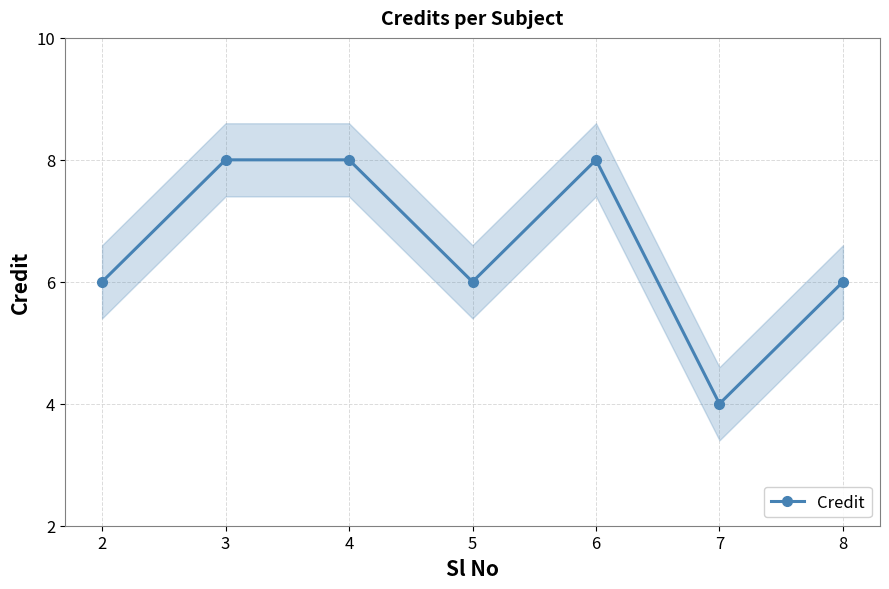

Count the values in the range 6 to 8.

6